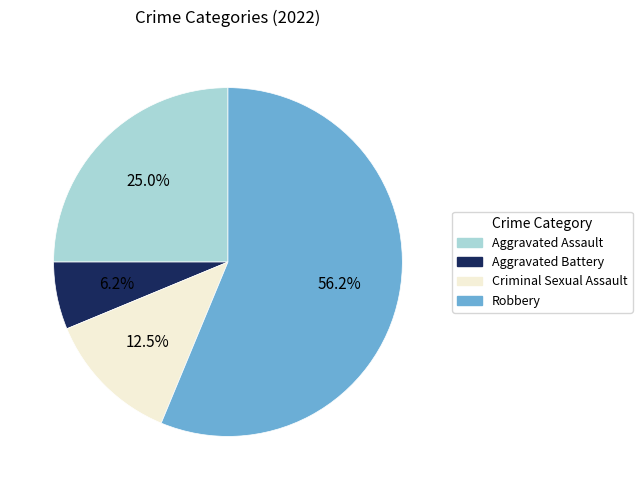

To the nearest percent, what is the difference between the Aggravated Battery and Criminal Sexual Assault slice percentages?

6%